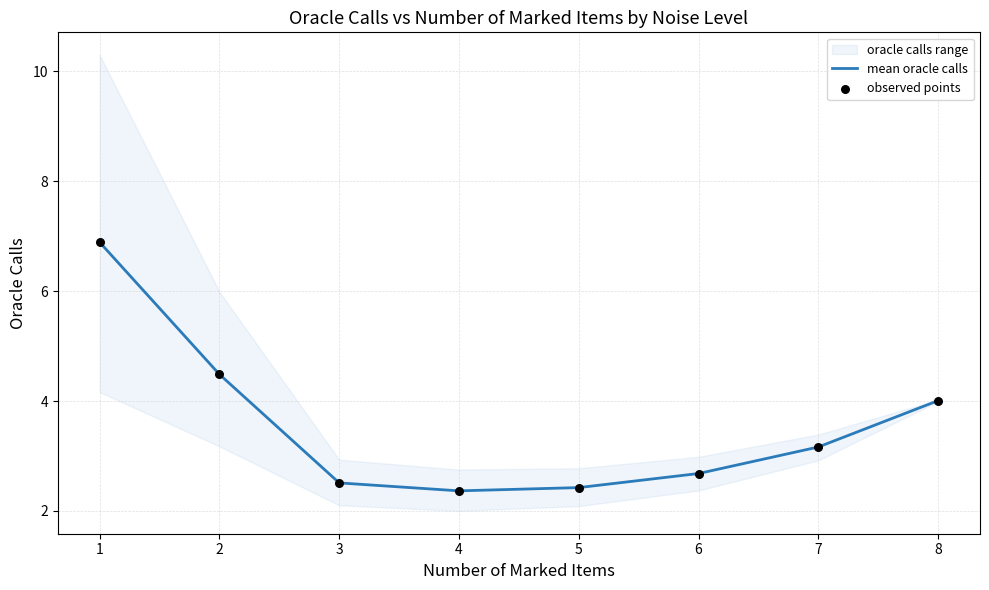

Is the value of mean oracle calls at 6 greater than the value of observed points at 8?

No